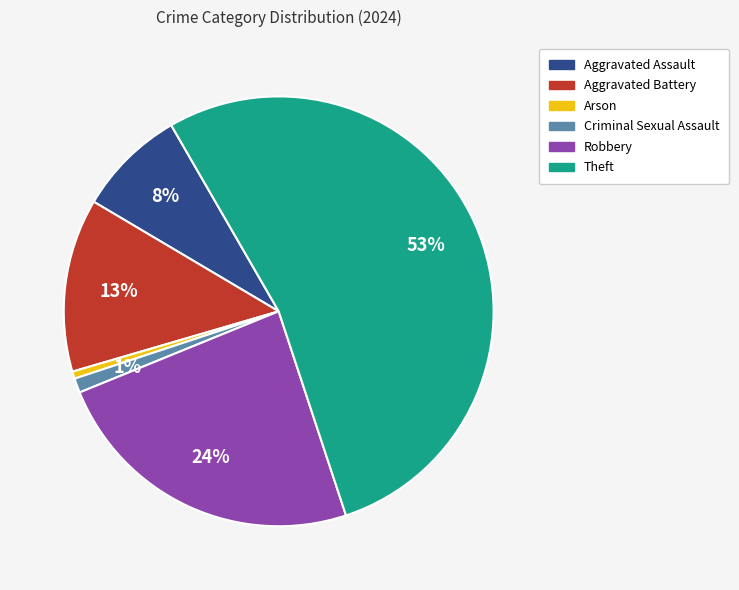

Is there any slice that represents more than half of the pie?

Yes